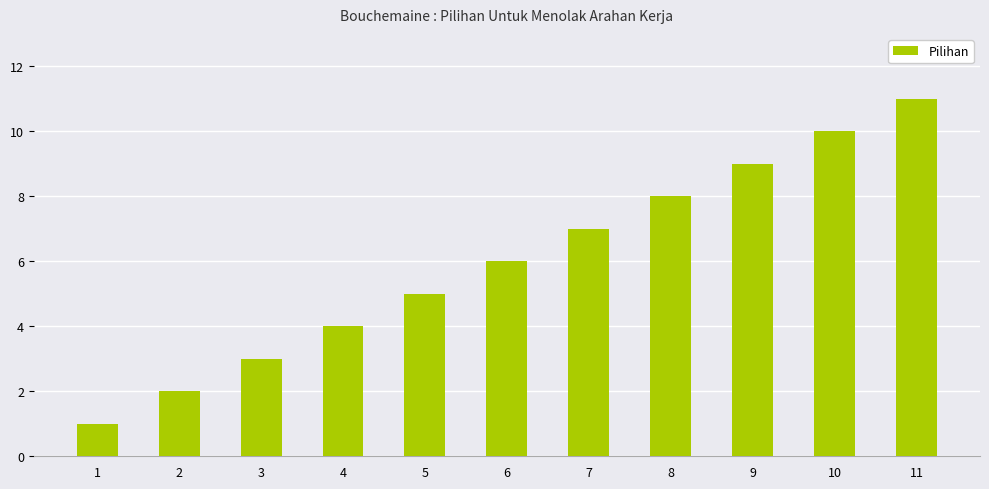

How many values are below 6?

5